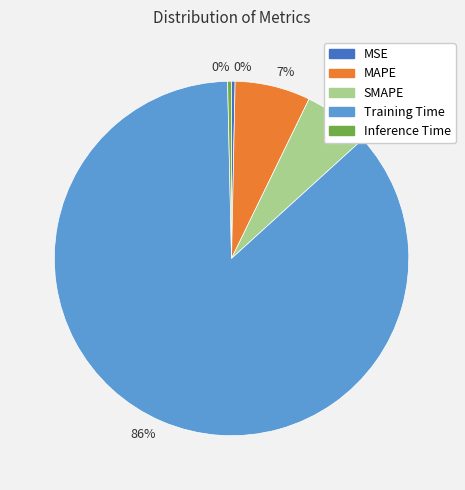

Does SMAPE account for over 50% of the chart?

No